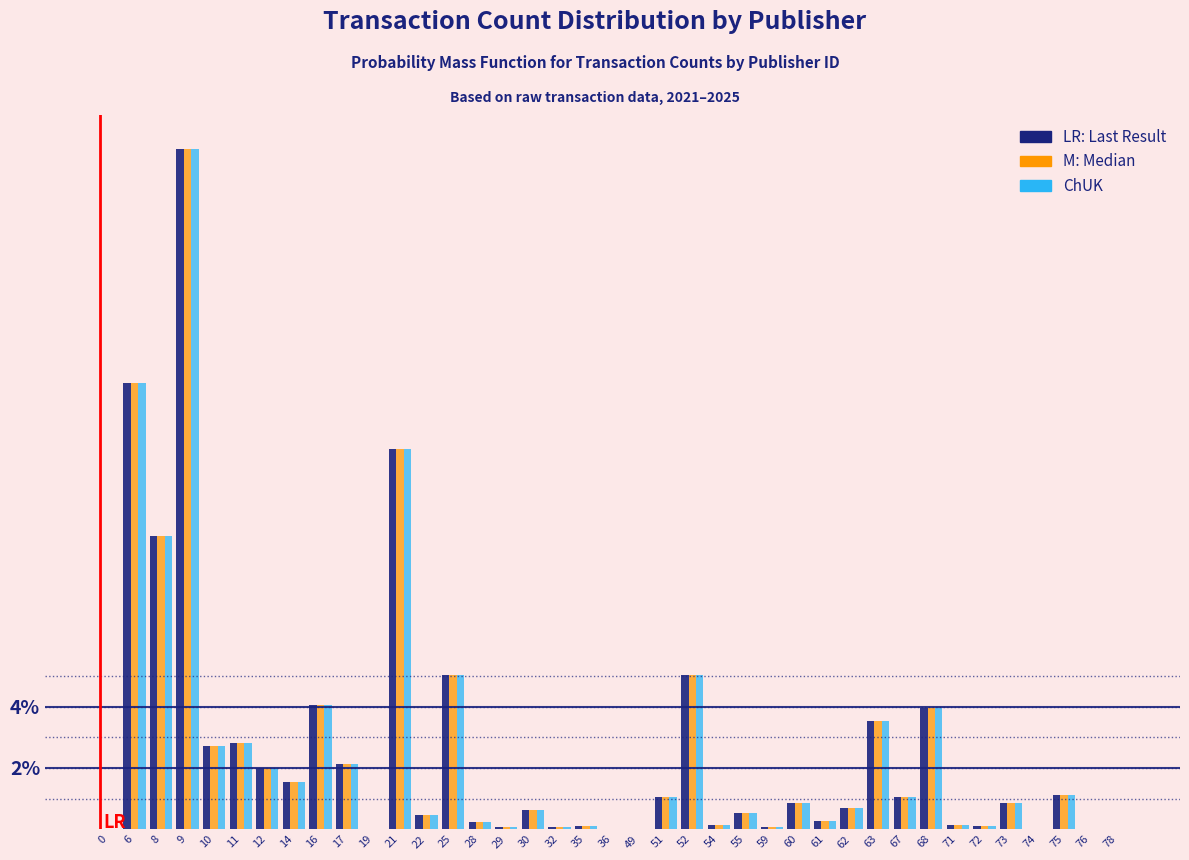

What is the greatest value displayed?

22.2